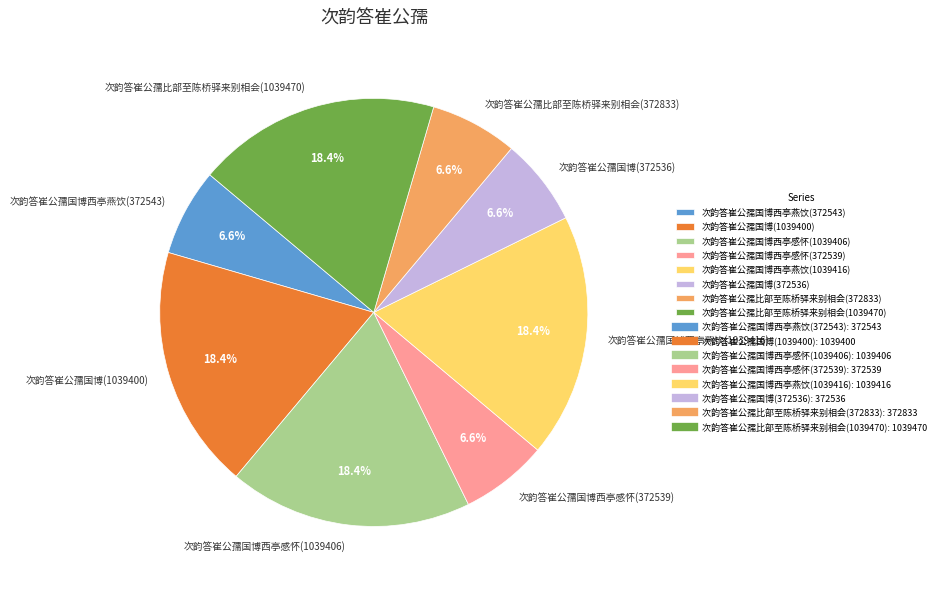

Is there any slice that represents more than half of the pie?

No